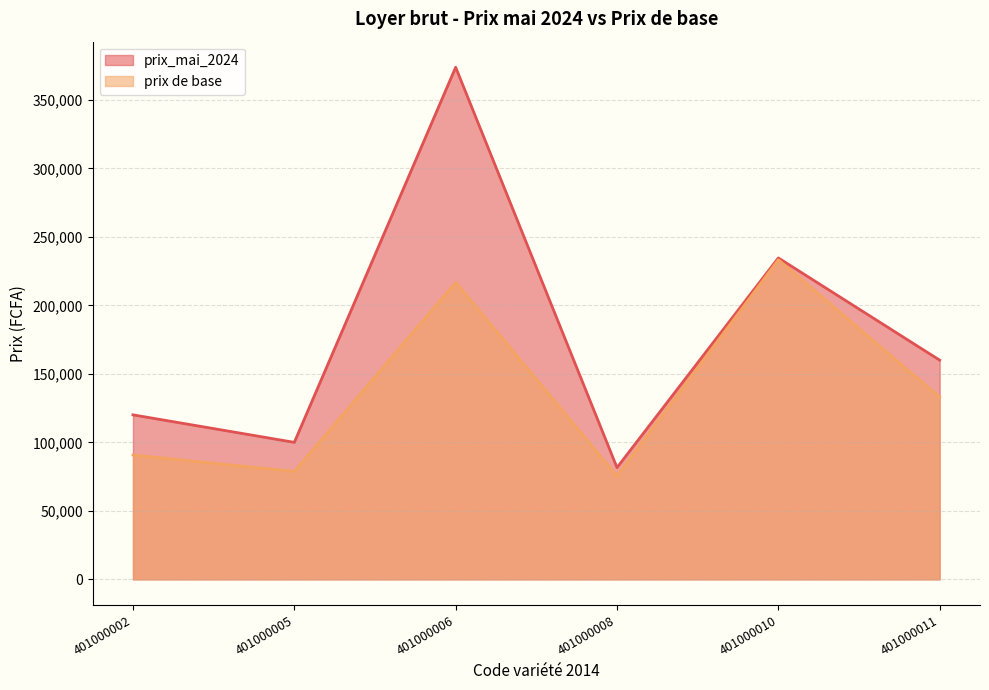

List the series in order of their peak value, highest first.

prix_mai_2024, prix de base